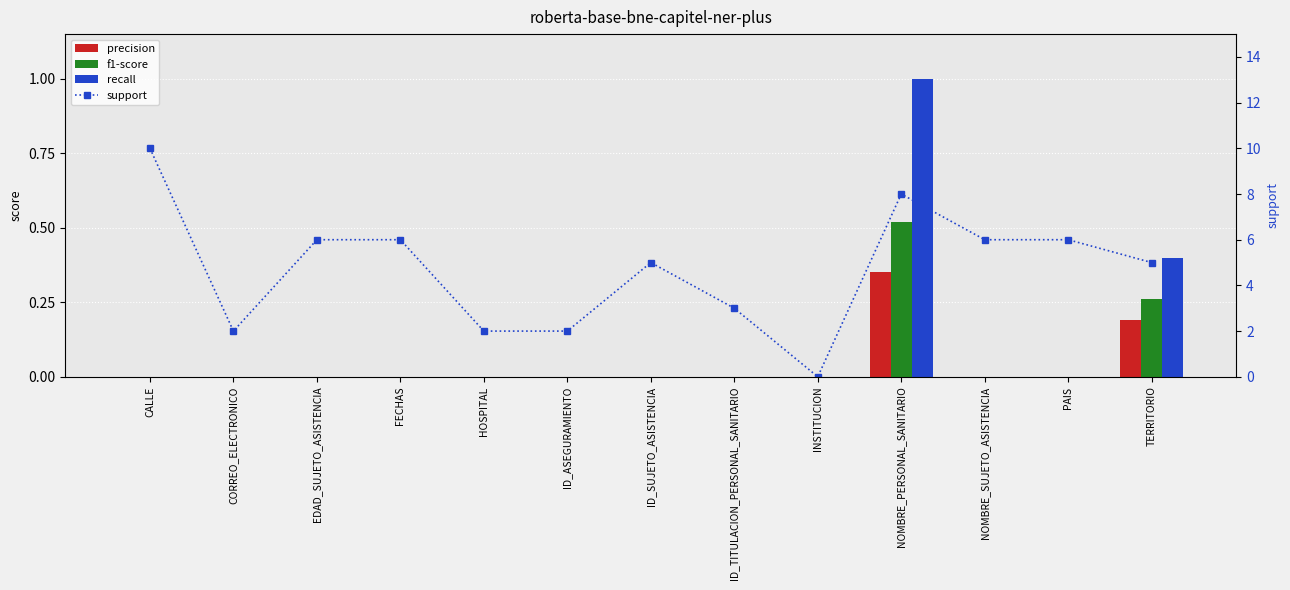

What is the label of the 13th bar from the right?

CALLE